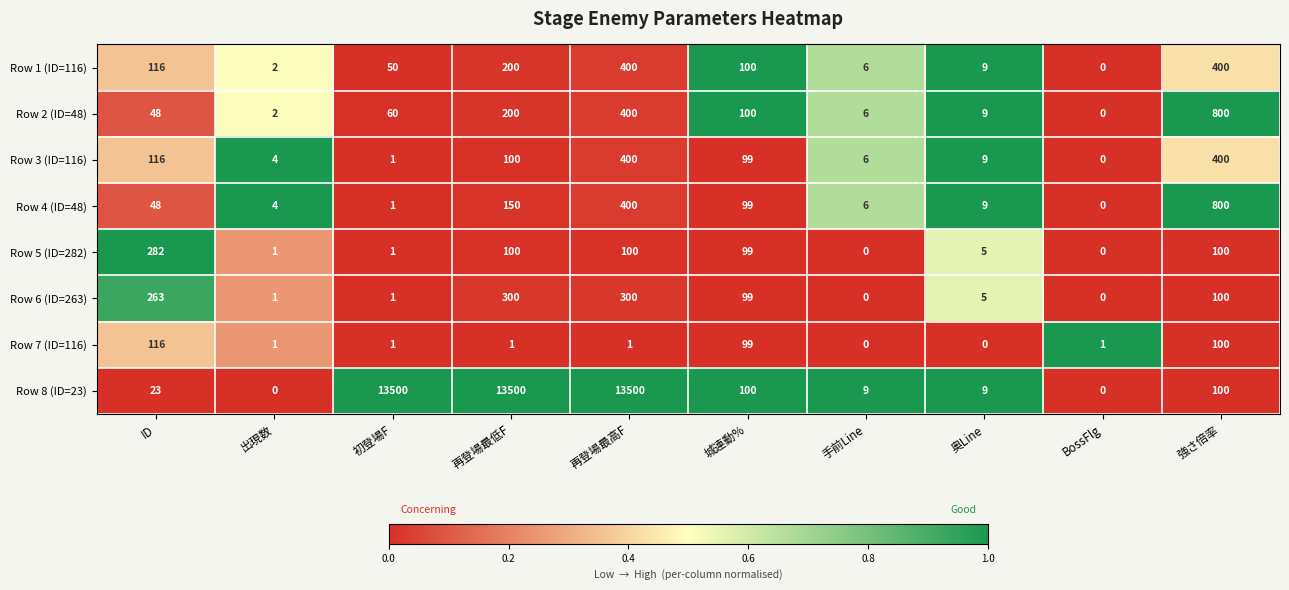

What is the sum of all Row 1 (ID=116) values?

1283